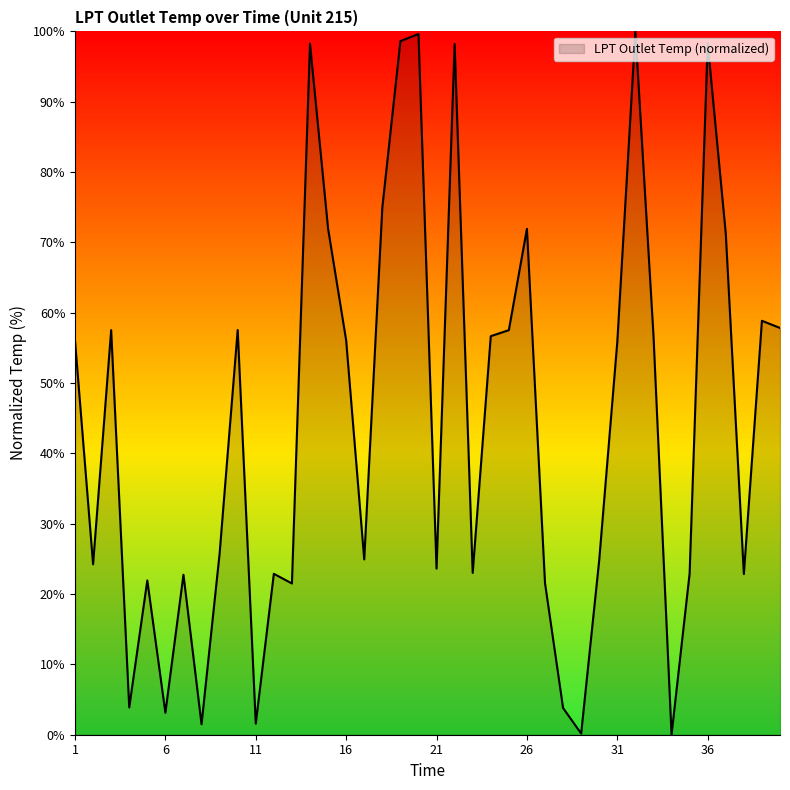

What is the difference between the second highest and minimum values?

99.6